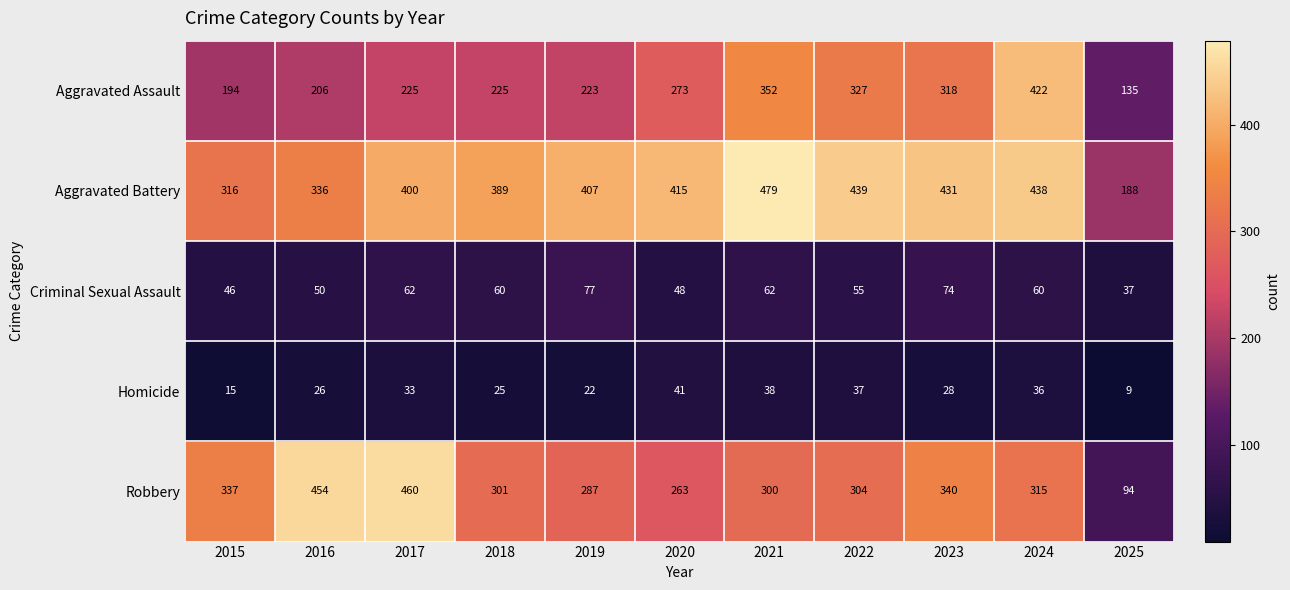

Which label corresponds to the largest value in the chart?

2021